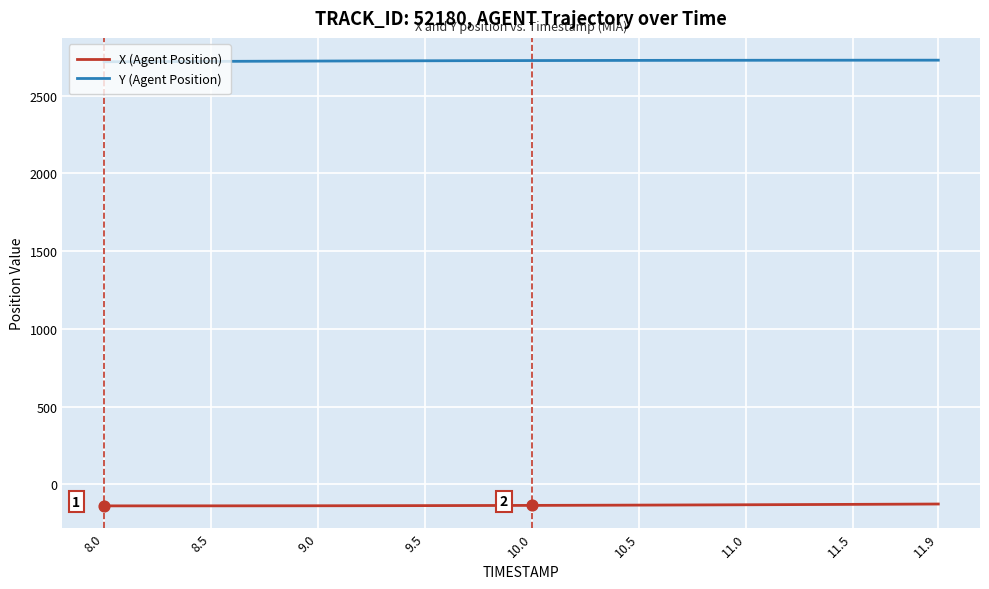

True or false: Y (Agent Position) and X (Agent Position) intersect in this chart.

False